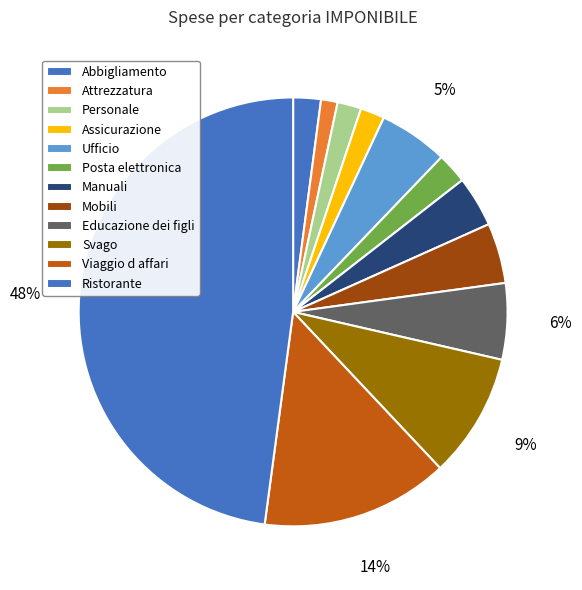

What is the change in value from Abbigliamento to Assicurazione?

+204000